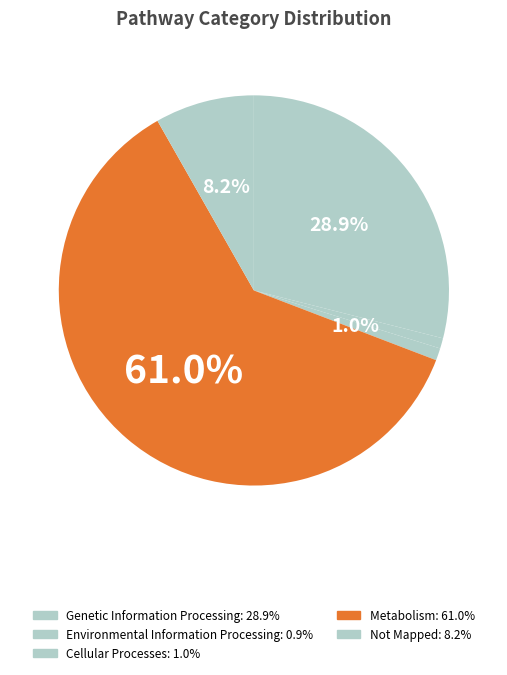

Count the number of slices in the pie.

5